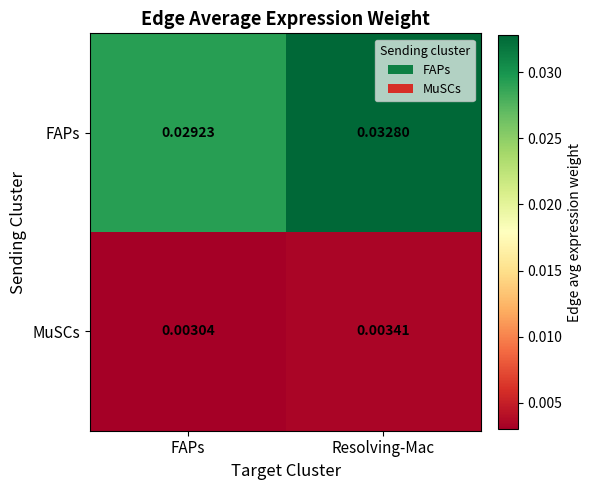

Which series has the widest spread of values?

FAPs